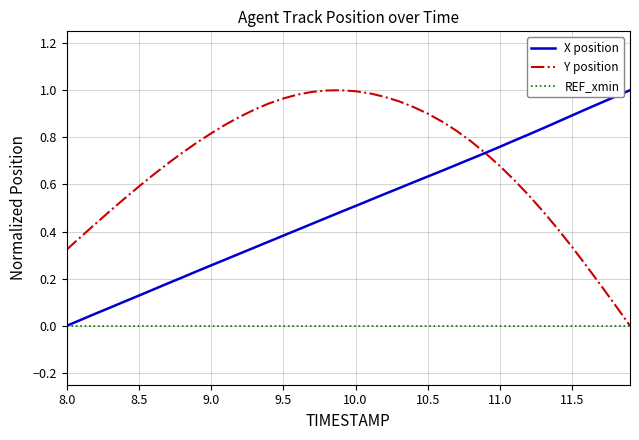

List the series in order of their overall mean, lowest first.

REF_xmin, X position, Y position